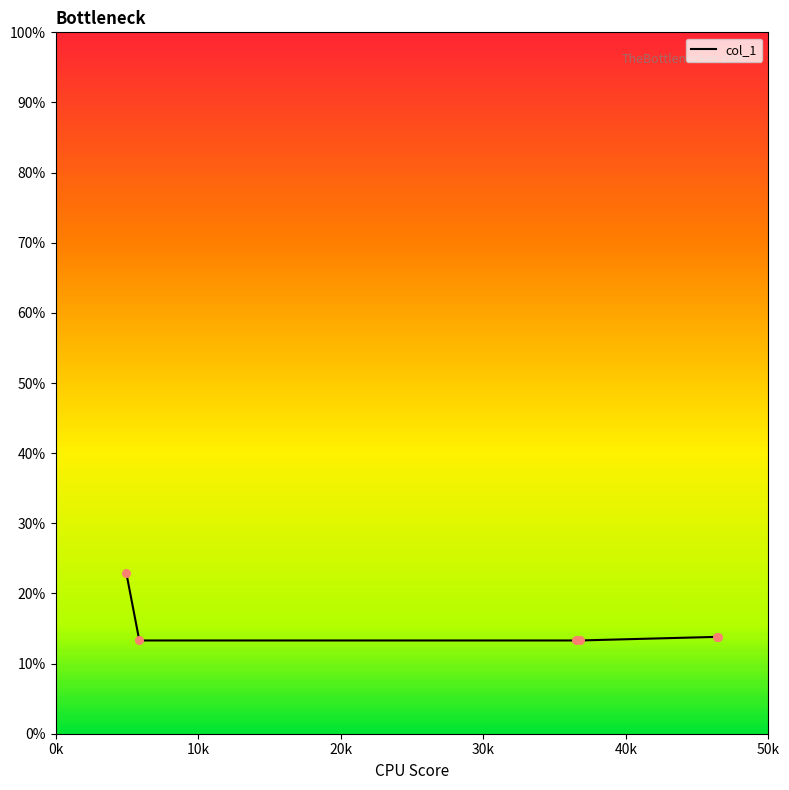

What is the sum of all values?

90.4